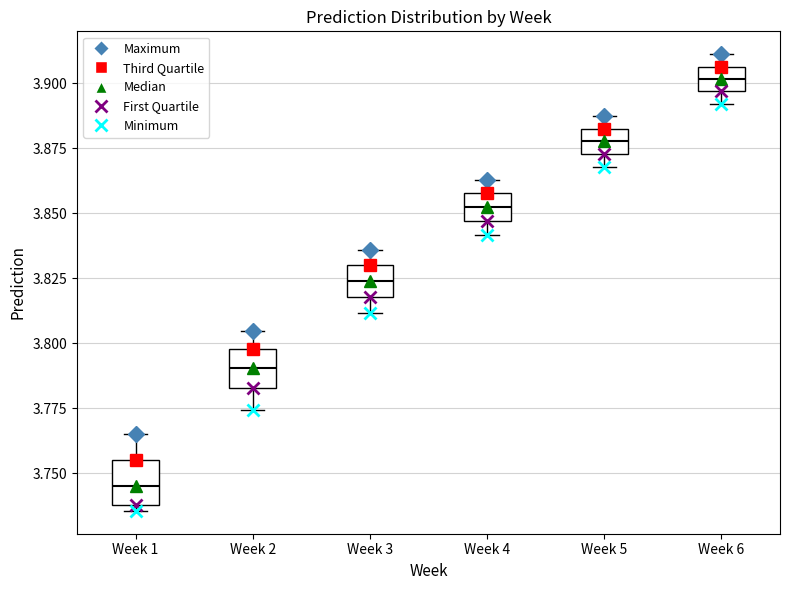

Where does the median line of the box for Week 5 sit on the y-axis? The values are not printed on the chart, so give them approximately, as read against the axis.

3.880